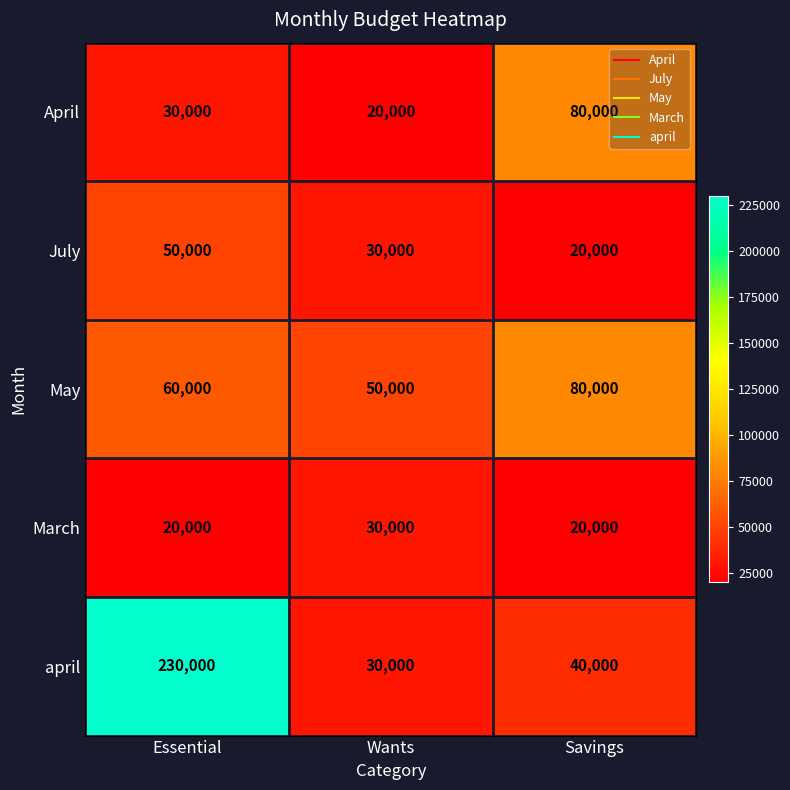

How many distinct data groups are displayed?

5